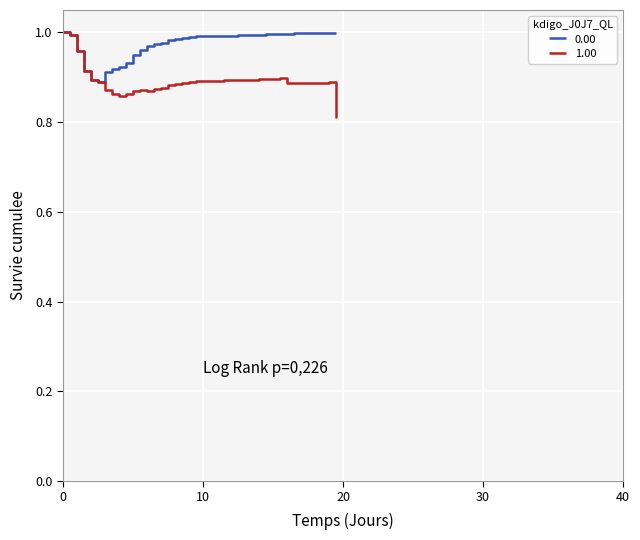

Rank the series by their average value, from highest to lowest.

0.00, 1.00